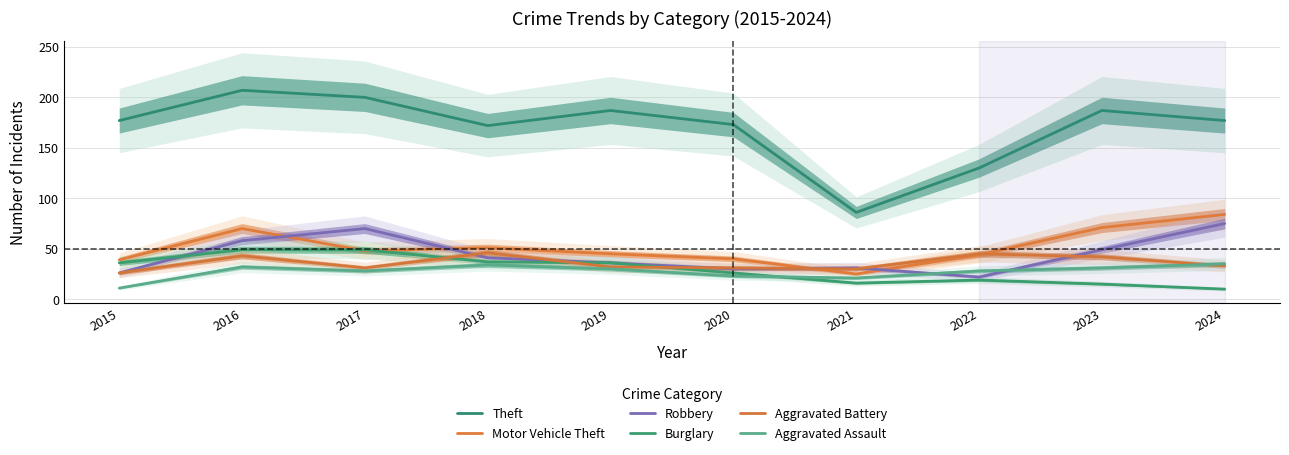

True or false: Burglary and Motor Vehicle Theft intersect in this chart.

True